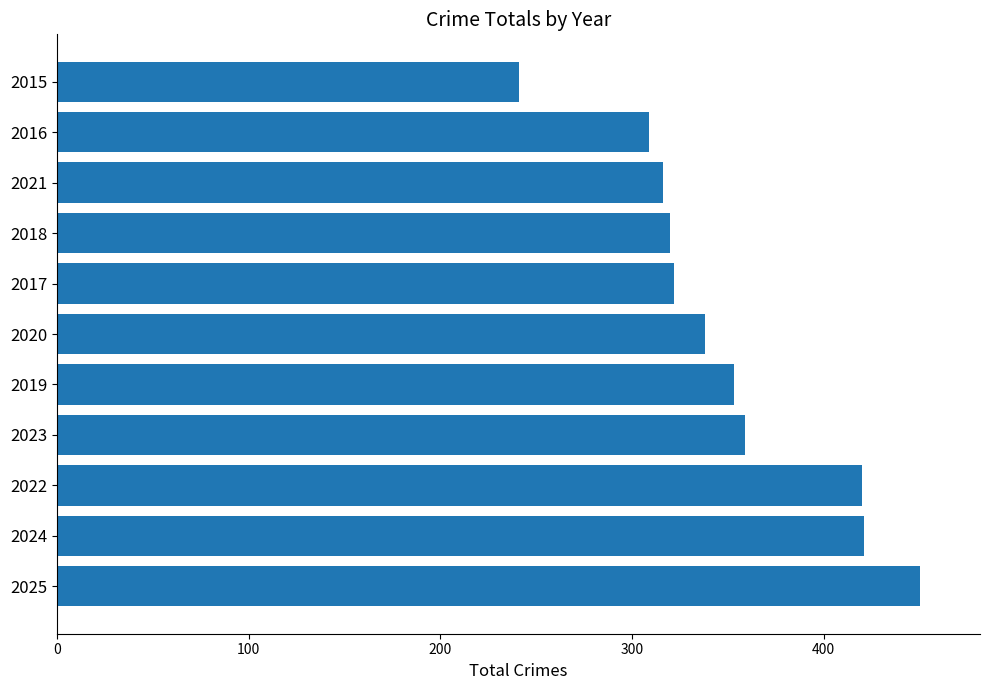

What is the difference between the values at 2025 and 2021?

134